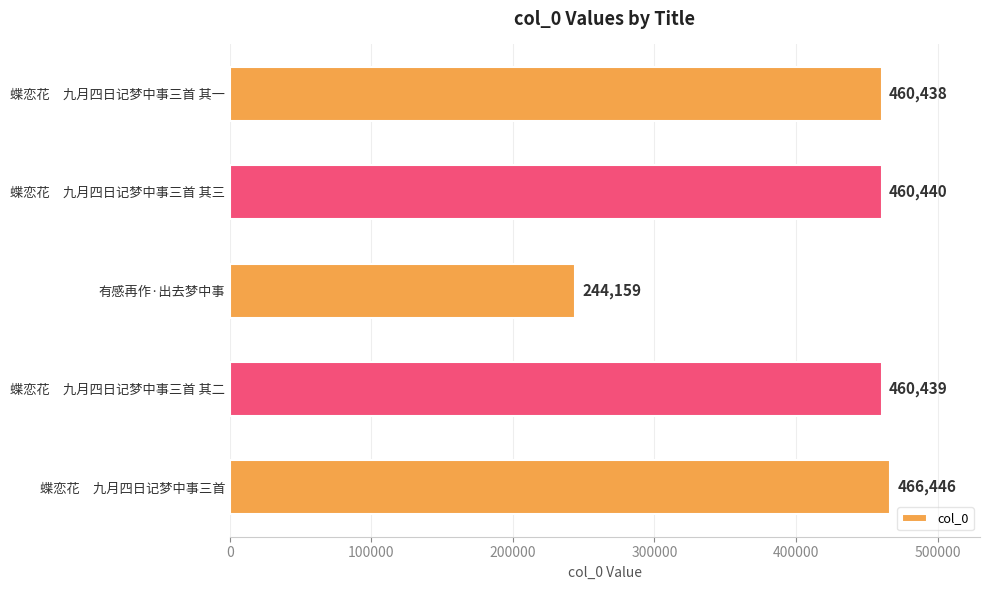

Reading bottom to top, list all the values displayed in this chart.

蝶恋花　九月四日记梦中事三首=466446	蝶恋花　九月四日记梦中事三首 其二=460439	有感再作·出去梦中事=244159	蝶恋花　九月四日记梦中事三首 其三=460440	蝶恋花　九月四日记梦中事三首 其一=460438